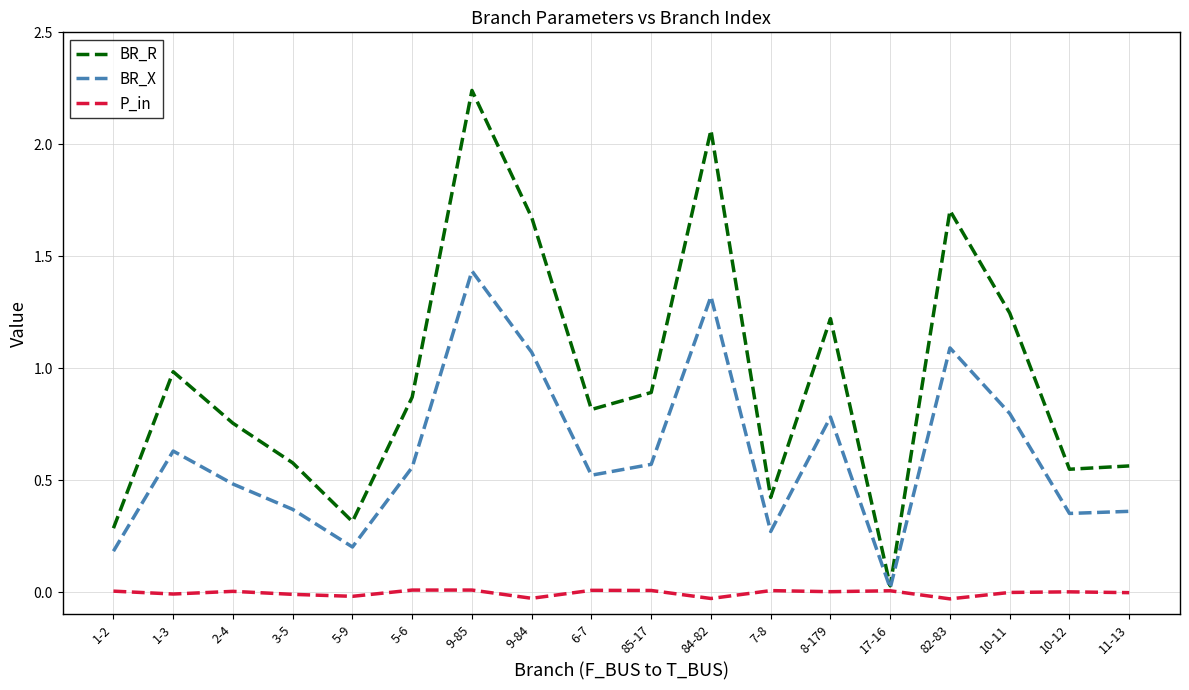

At how many categories does at least one series exceed 1?

6